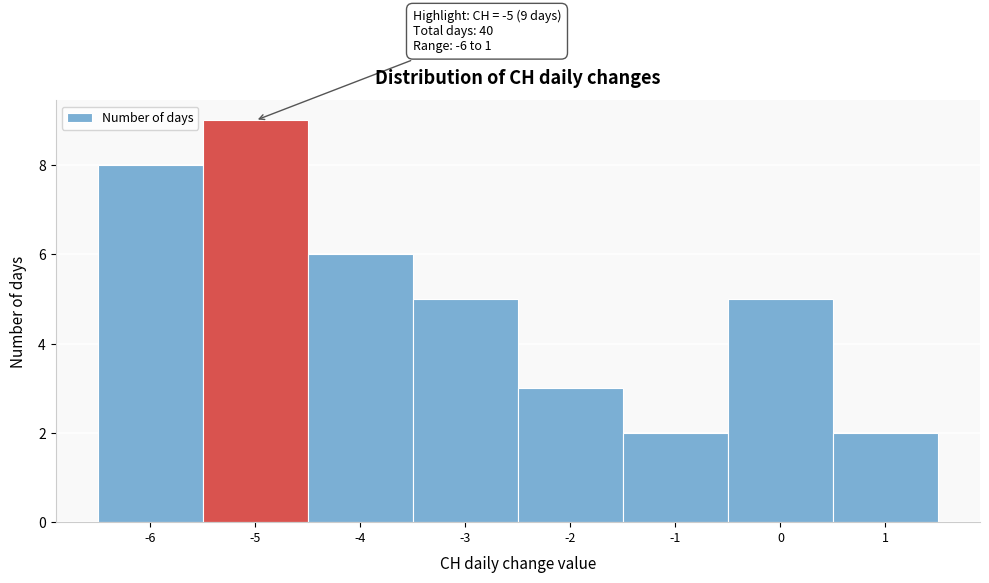

Over which range of the x-axis is the bar tallest?

-5.5 to -4.5